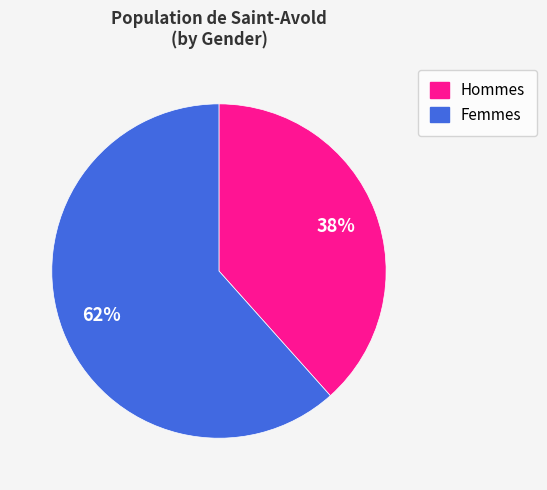

How many slices are in this pie chart?

2